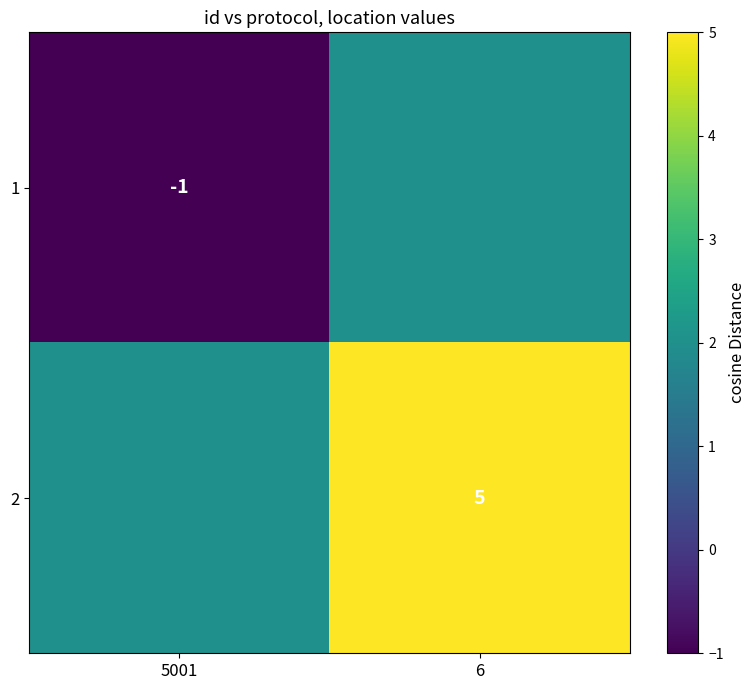

The value of 1 at 5001 is -1. True or false?

True